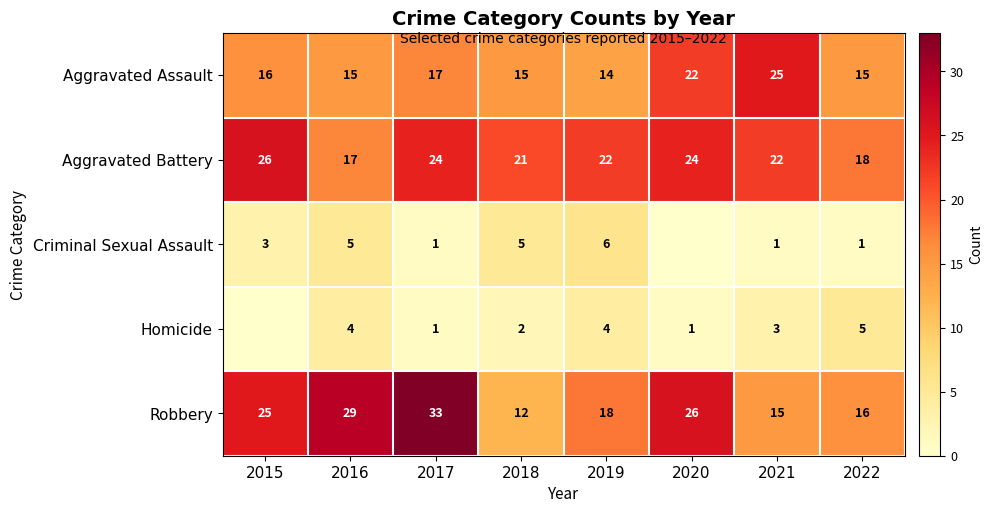

What is the sum of all Aggravated Assault values?

139